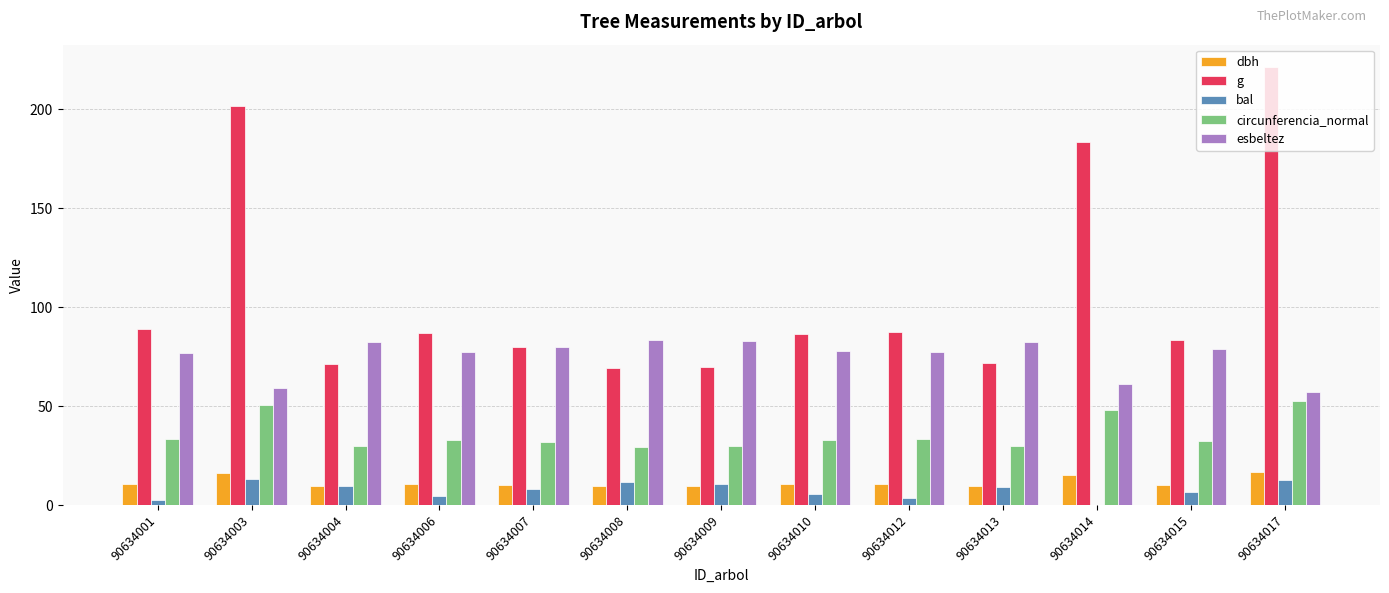

What is the approximate value of esbeltez at 90634017?

57.1